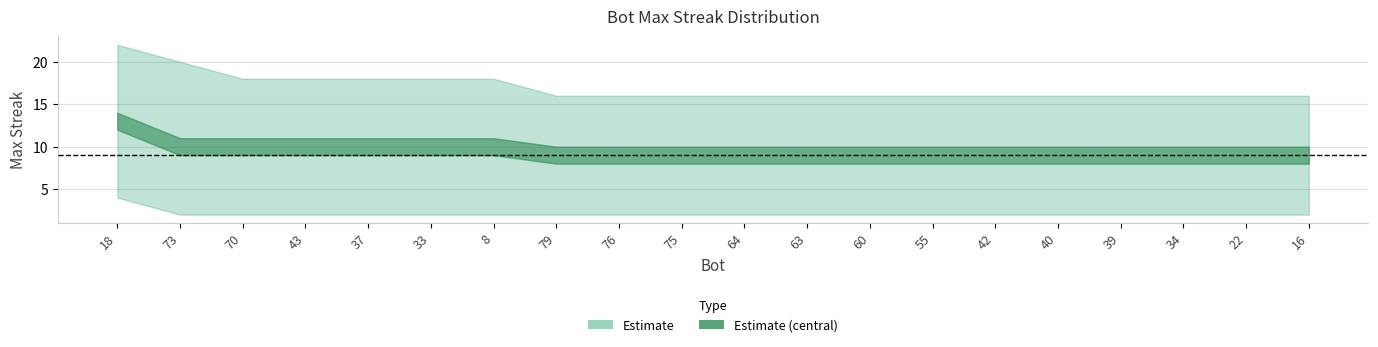

What position from the right is 73?

19